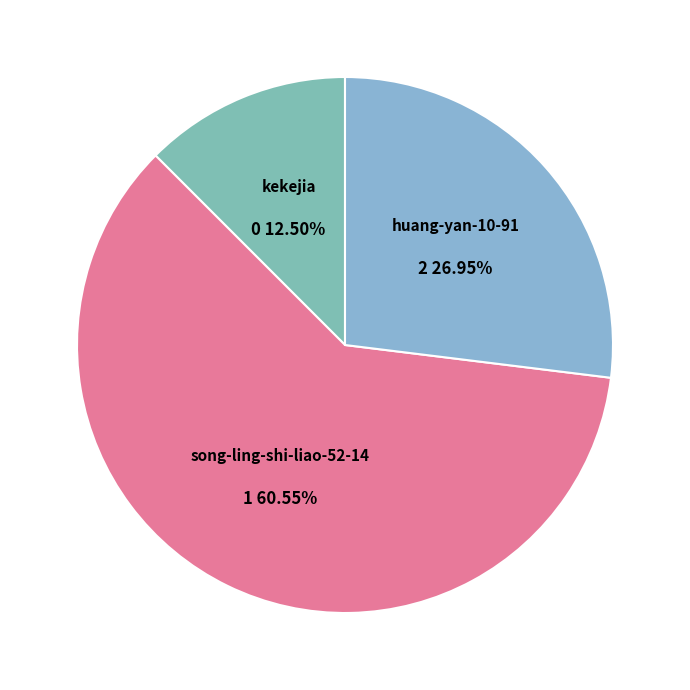

To the nearest percent, what is the difference between the kekejia and huang-yan-10-91 slice percentages?

14%